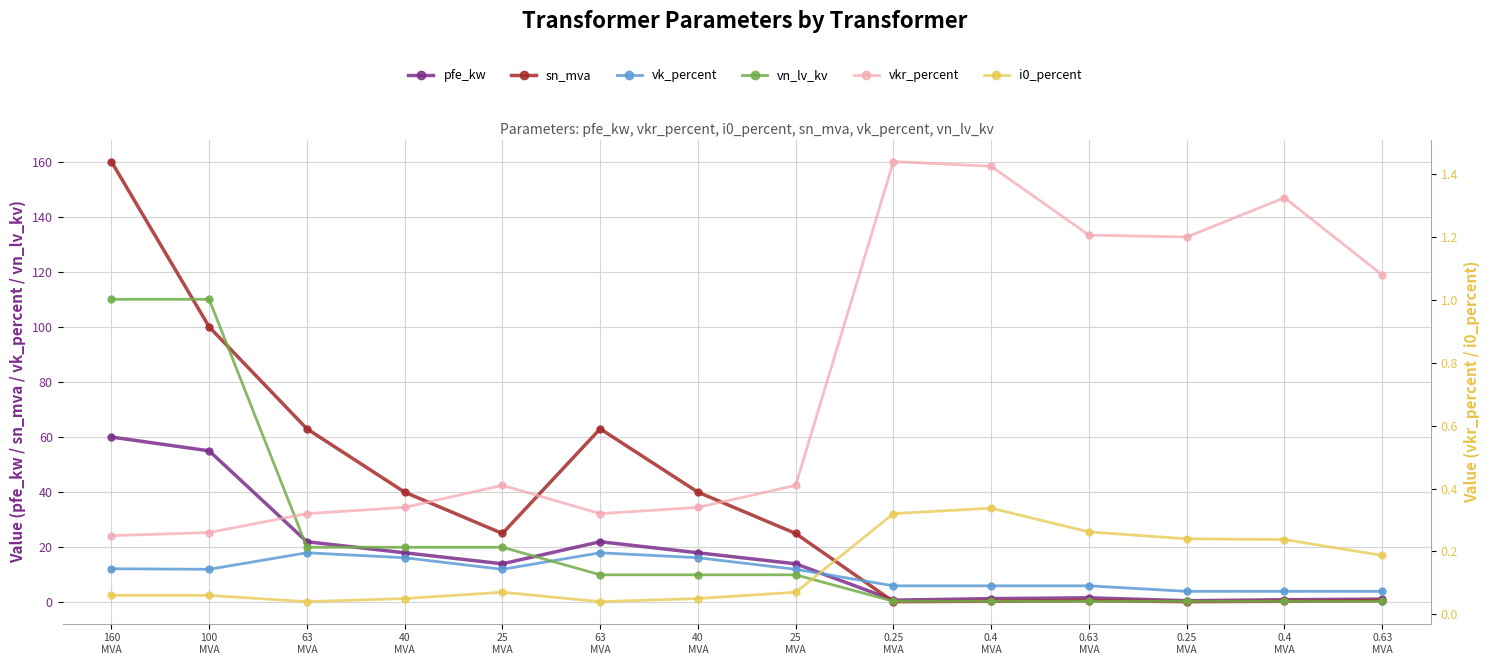

Reading left to right, transcribe all the data shown in this chart.

pfe_kw: 60.0	55.0	22.0	18.0	14.0	22.0	18.0	14.0	0.8	1.4	1.6	0.6	0.9	1.2
sn_mva: 160.0	100.0	63.0	40.0	25.0	63.0	40.0	25.0	0.2	0.4	0.6	0.2	0.4	0.6
vk_percent: 12.2	12.0	18.0	16.2	12.0	18.0	16.2	12.0	6.0	6.0	6.0	4.0	4.0	4.0
vn_lv_kv: 110.0	110.0	20.0	20.0	20.0	10.0	10.0	10.0	0.4	0.4	0.4	0.4	0.4	0.4
vkr_percent: 0.2	0.3	0.3	0.3	0.4	0.3	0.3	0.4	1.4	1.4	1.2	1.2	1.3	1.1
i0_percent: 0.1	0.1	0.0	0.1	0.1	0.0	0.1	0.1	0.3	0.3	0.3	0.2	0.2	0.2